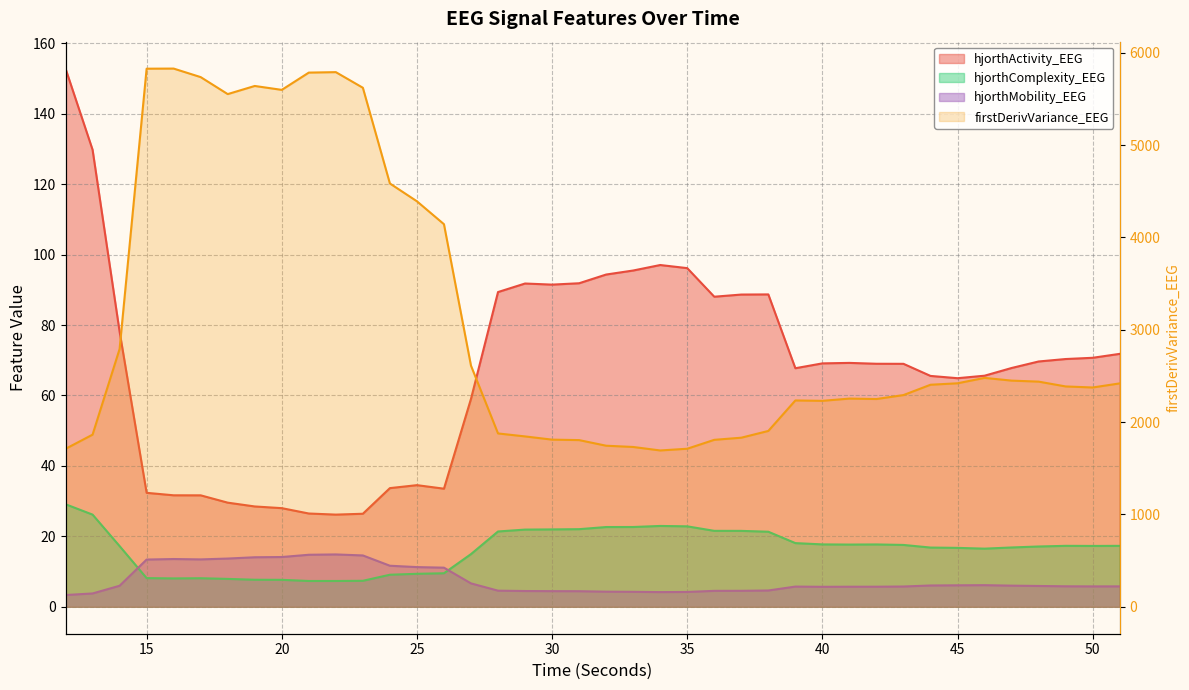

How many data points in firstDerivVariance_EEG are less than 2404?

20